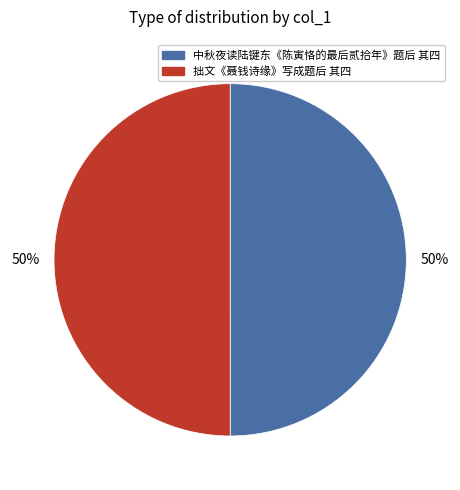

To the nearest percent, what percentage of the pie is 中秋夜读陆键东《陈寅恪的最后贰拾年》题后 其四?

50%